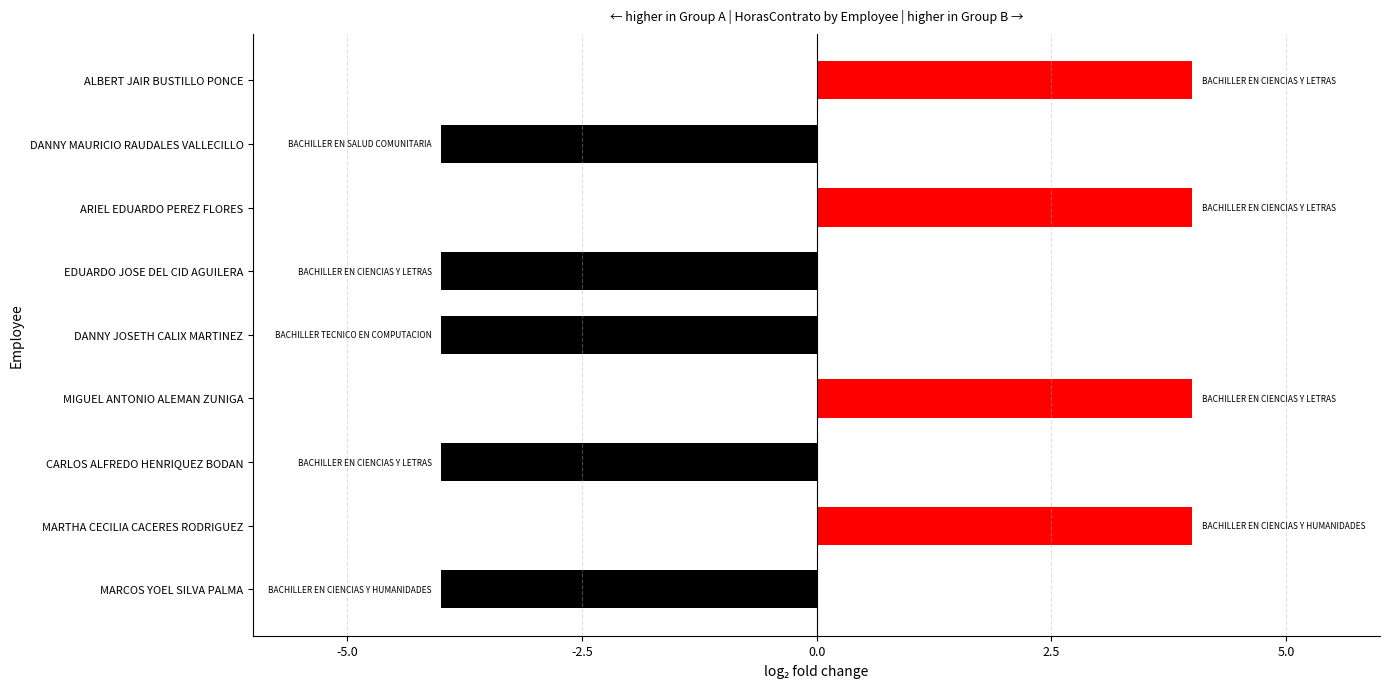

Reading bottom to top, list all the values displayed in this chart.

MARCOS YOEL SILVA PALMA=-4	MARTHA CECILIA CACERES RODRIGUEZ=4	CARLOS ALFREDO HENRIQUEZ BODAN=-4	MIGUEL ANTONIO ALEMAN ZUNIGA=4	DANNY JOSETH CALIX MARTINEZ=-4	EDUARDO JOSE DEL CID AGUILERA=-4	ARIEL EDUARDO PEREZ FLORES=4	DANNY MAURICIO RAUDALES VALLECILLO=-4	ALBERT JAIR BUSTILLO PONCE=4